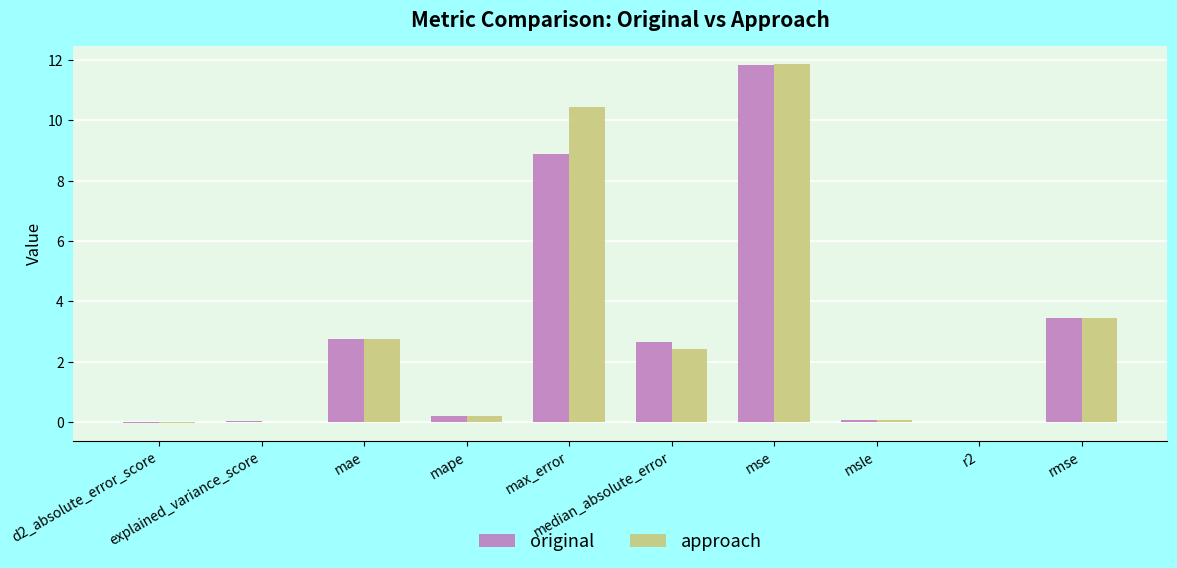

What is the sum of all original values?

29.8